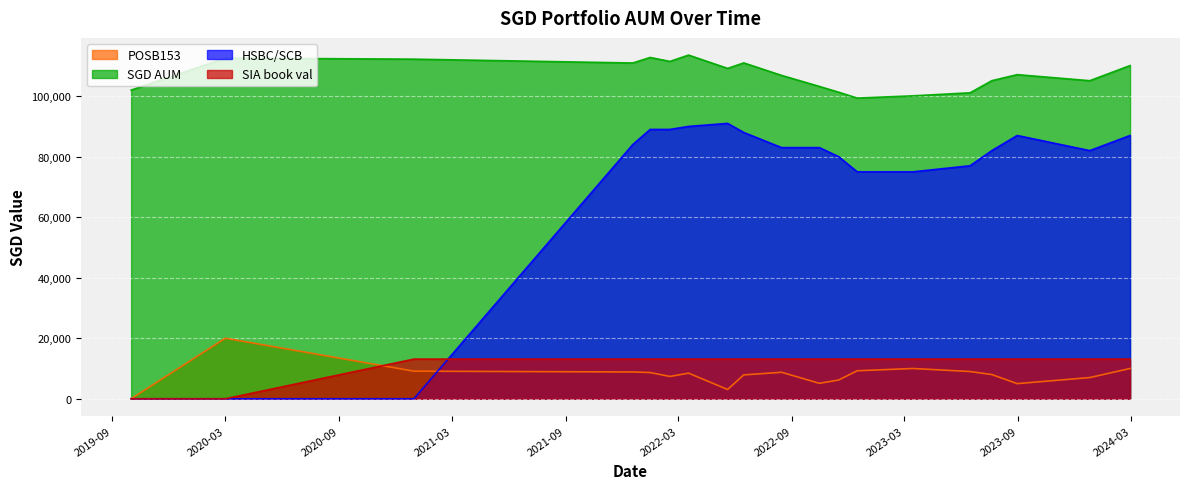

At which category does SGD AUM reach its first local valley?

2021-12-18